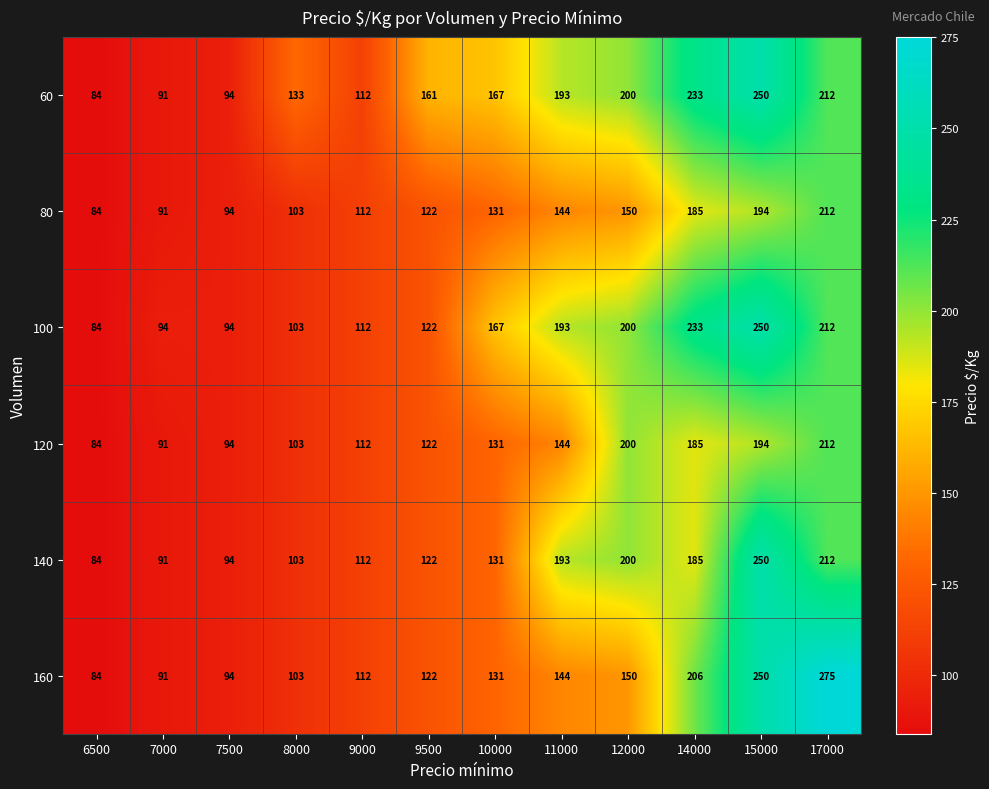

True or false: 60 has a value of 124 at 11000.

False